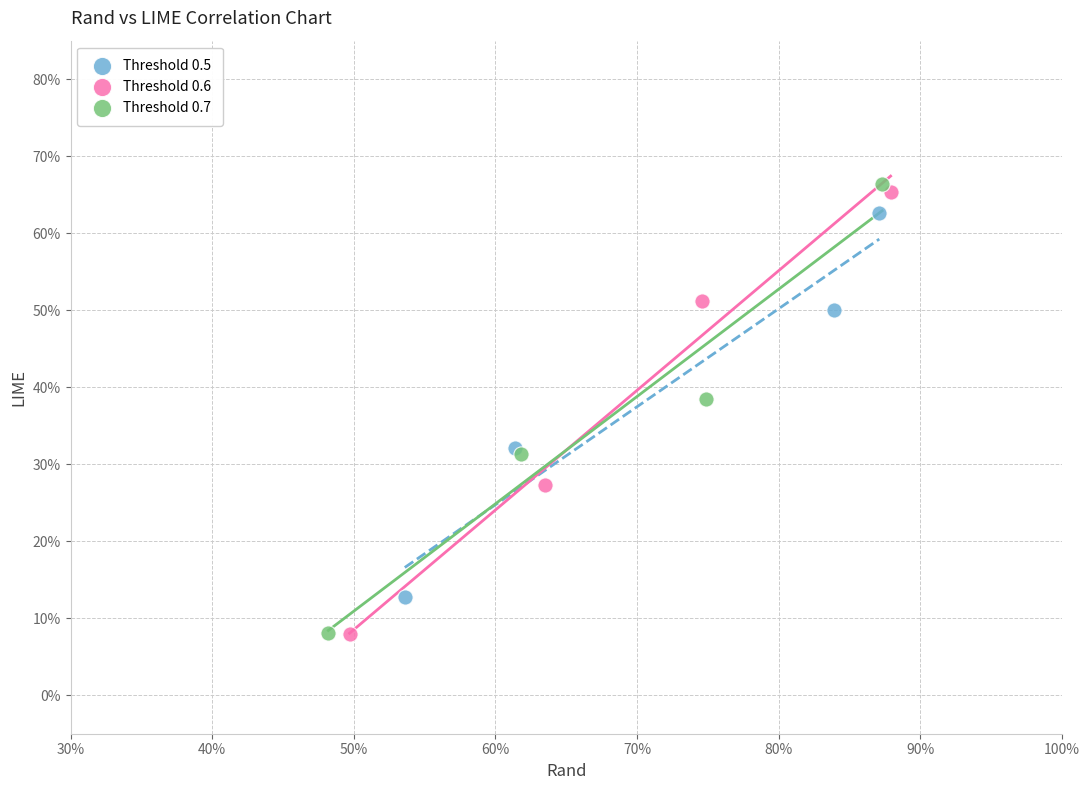

Which series contains the highest Y value?

Threshold 0.7